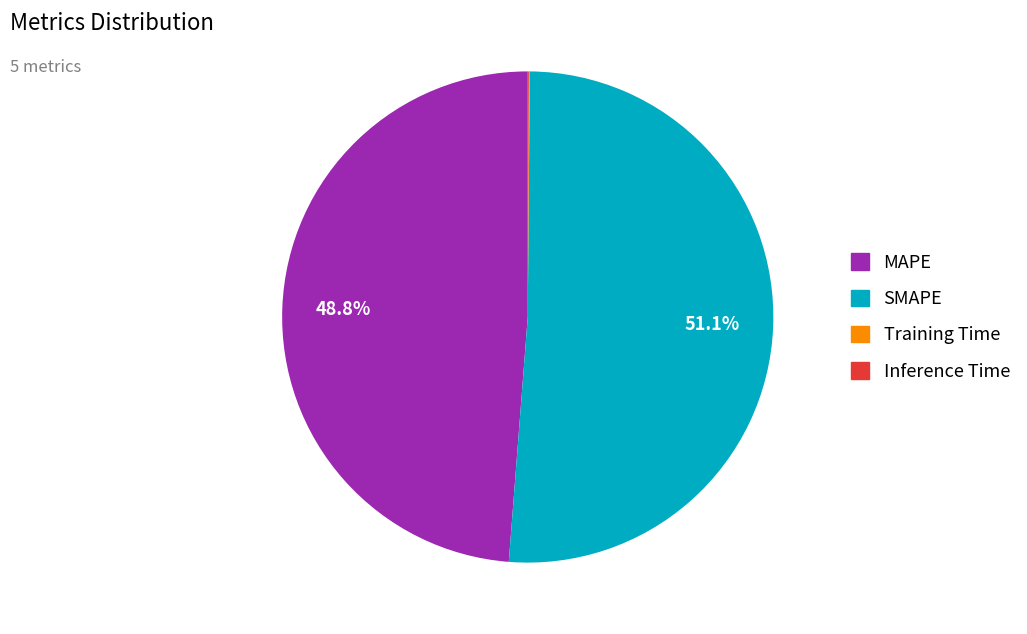

To the nearest percent, what is the average slice percentage?

25%